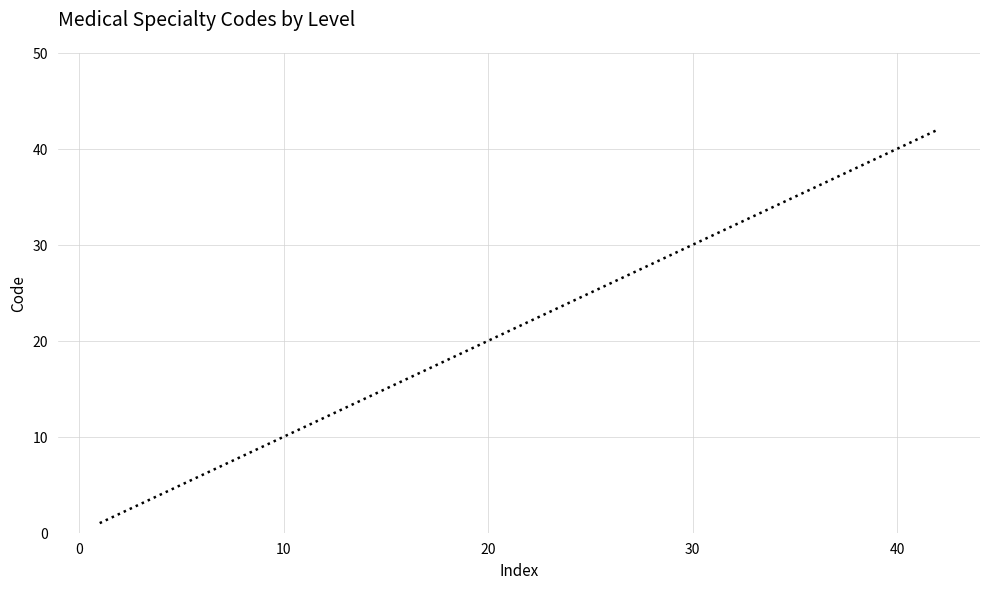

What is the difference between the maximum and minimum values?

41